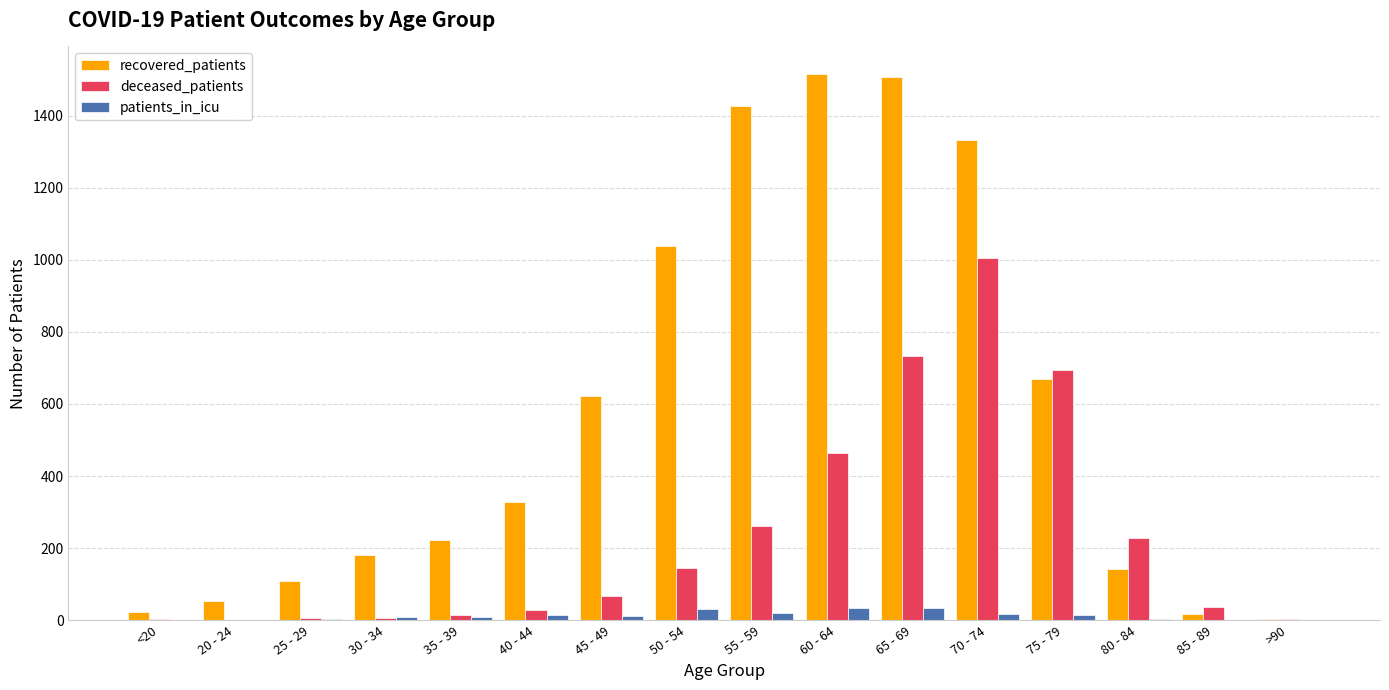

Which series has the largest range (max minus min)?

recovered_patients